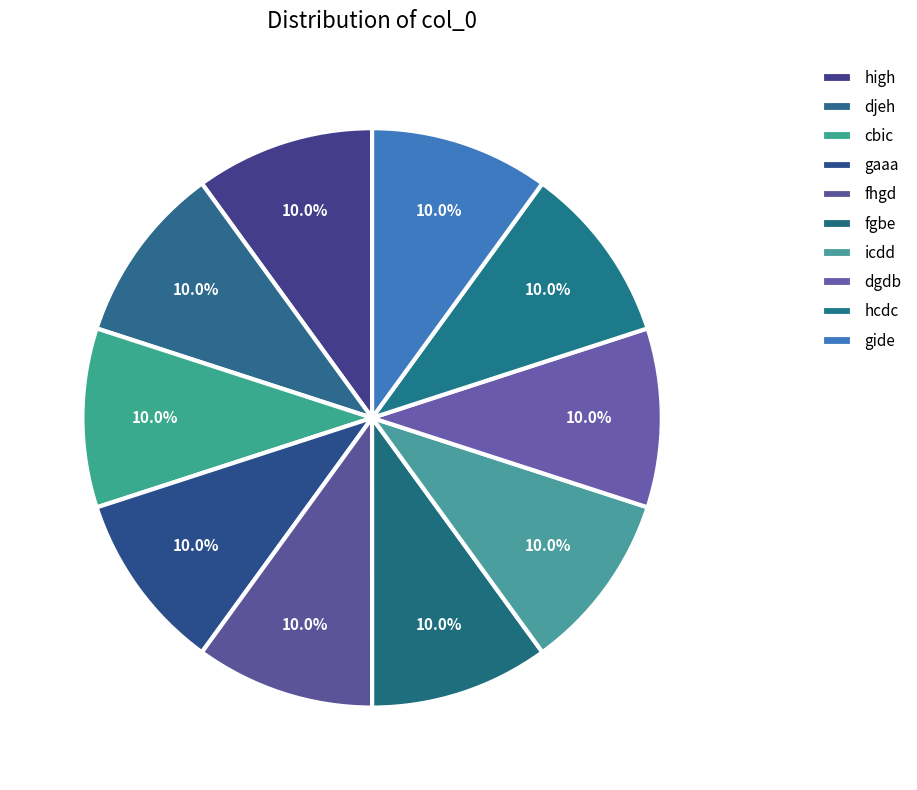

Rank the categories by value from lowest to highest.

gide, dgdb, gaaa, high, icdd, hcdc, fgbe, fhgd, djeh, cbic